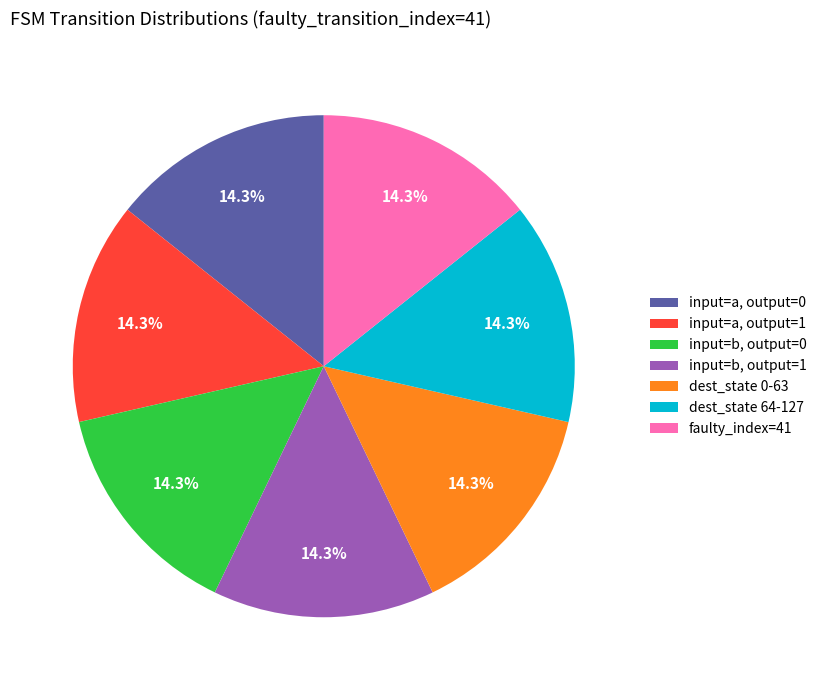

Approximately how many times larger is the value at input=b, output=1 compared to input=b, output=0?

1.0